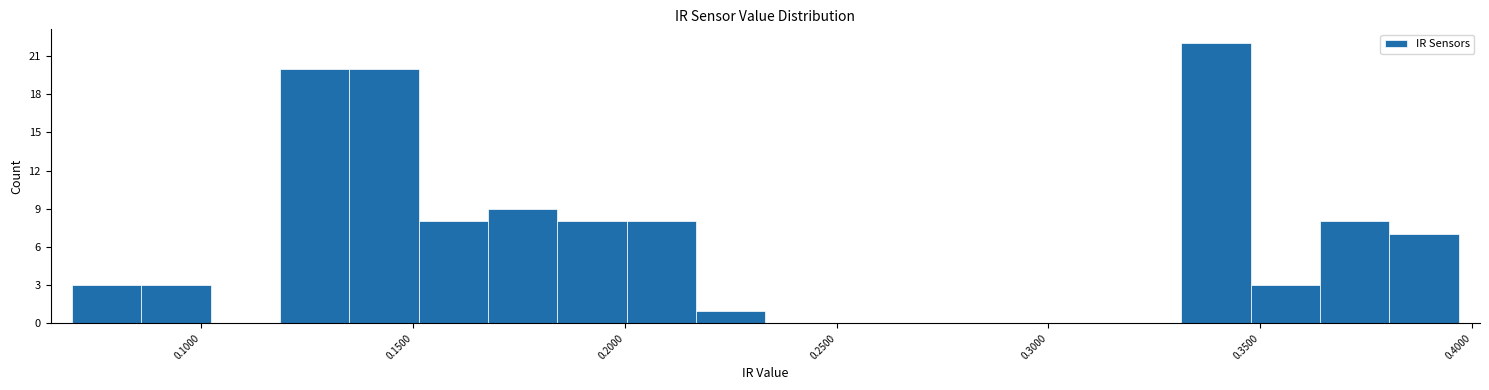

Read against the x-axis, roughly where is the centre of the tallest bar?

0.340